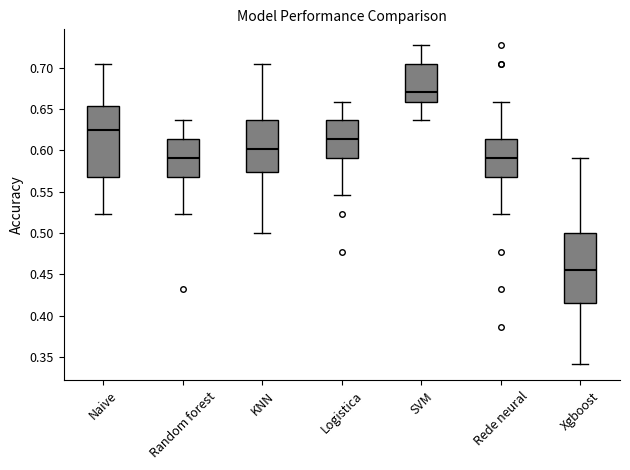

Where does the upper whisker of the box for KNN end on the y-axis? The values are not printed on the chart, so give them approximately, as read against the axis.

0.705